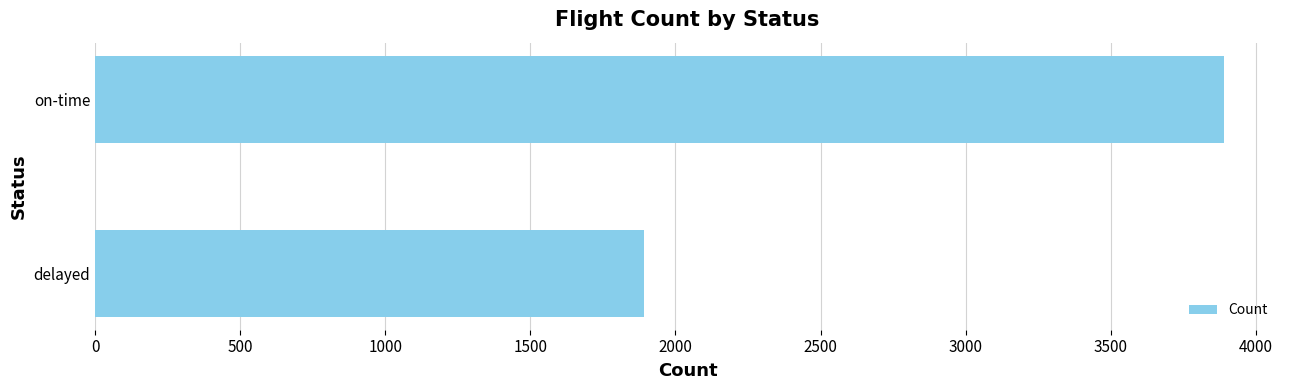

What is the average value?

2890